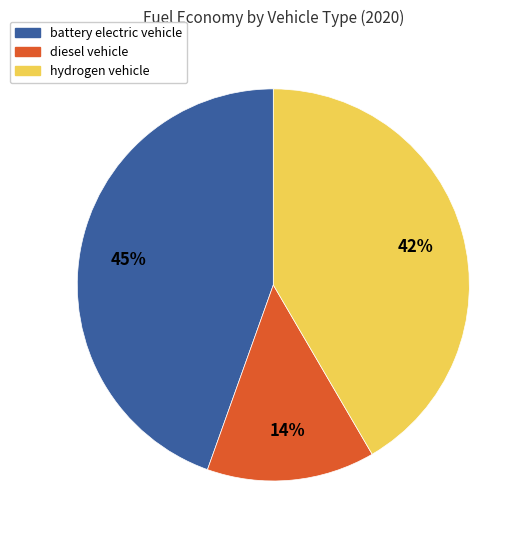

Combined, do battery electric vehicle and hydrogen vehicle account for over 50%?

Yes